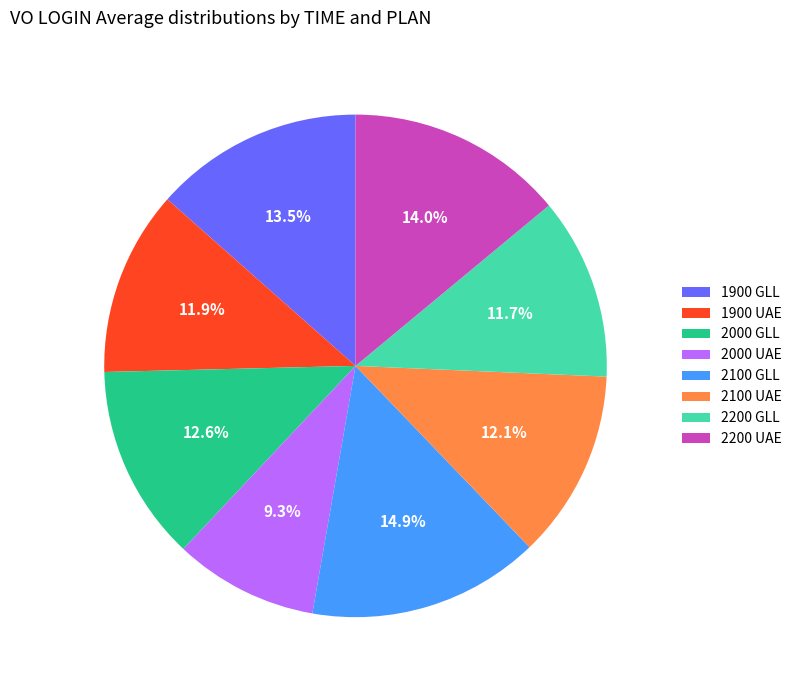

Approximately how many times larger is the value at 1900 GLL compared to 1900 UAE?

1.1